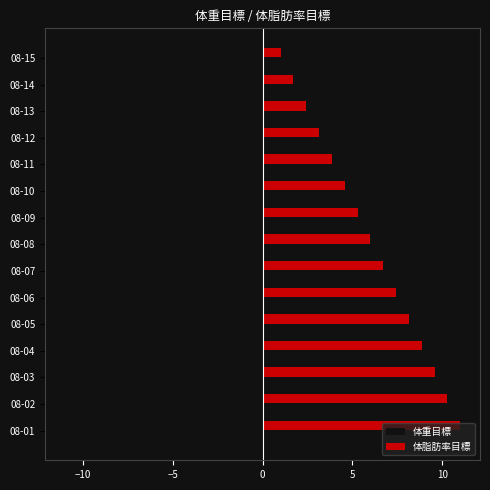

Which category has the highest value across all series?

08-01